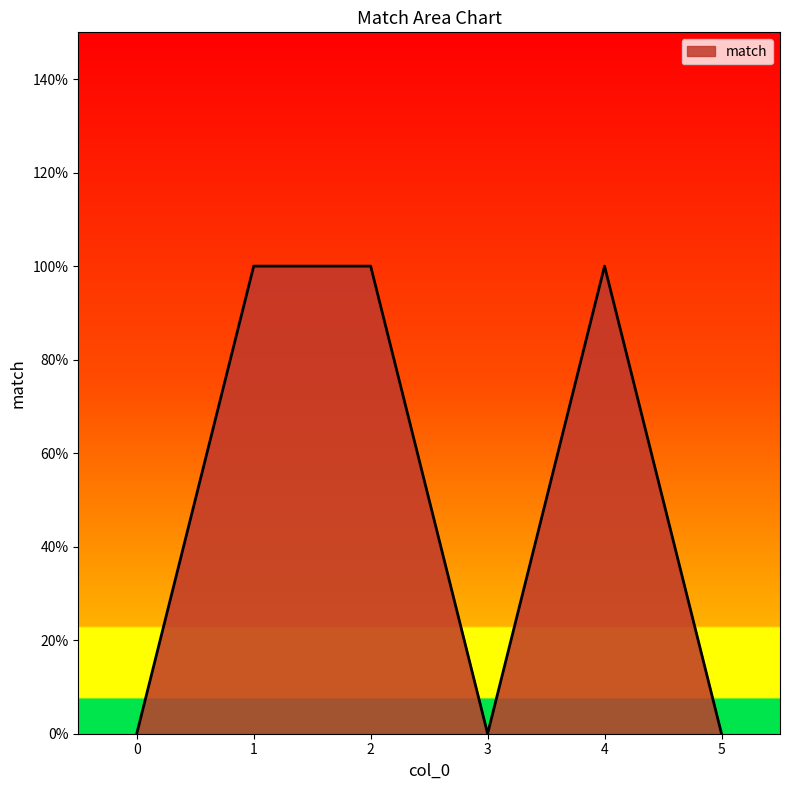

Reading right to left, list all the values displayed in this chart.

0	1	0	1	1	0